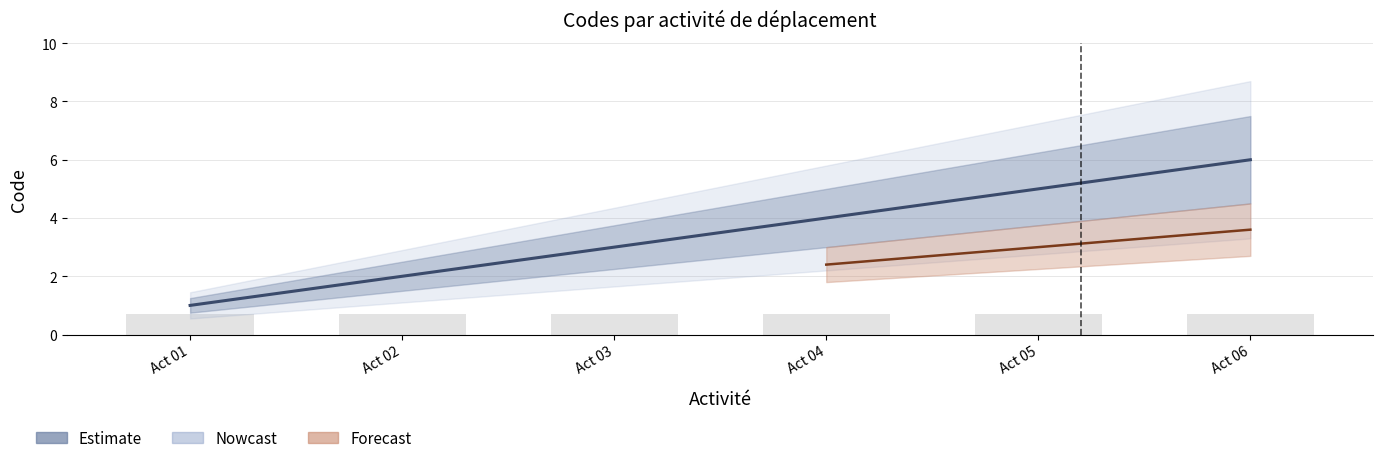

How many values are between 2 and 5?

4